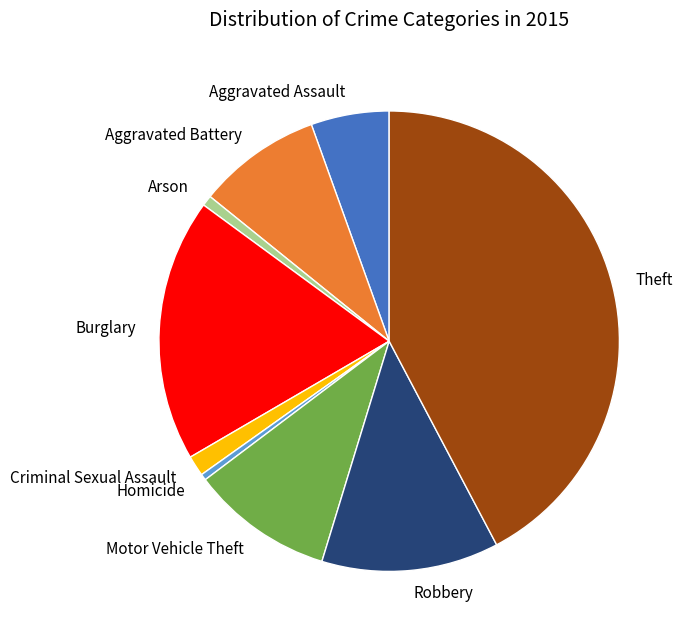

Which slice is the largest?

Theft